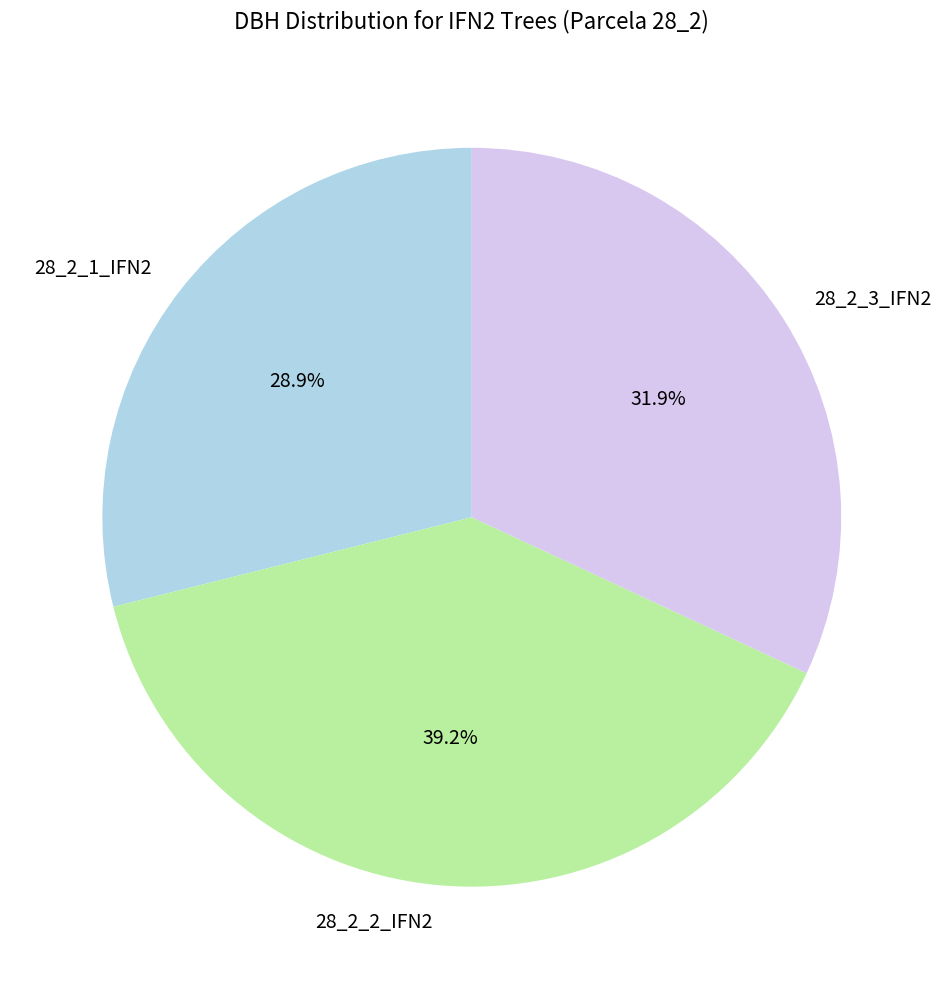

Combined, do 28_2_1_IFN2 and 28_2_3_IFN2 account for over 50%?

Yes